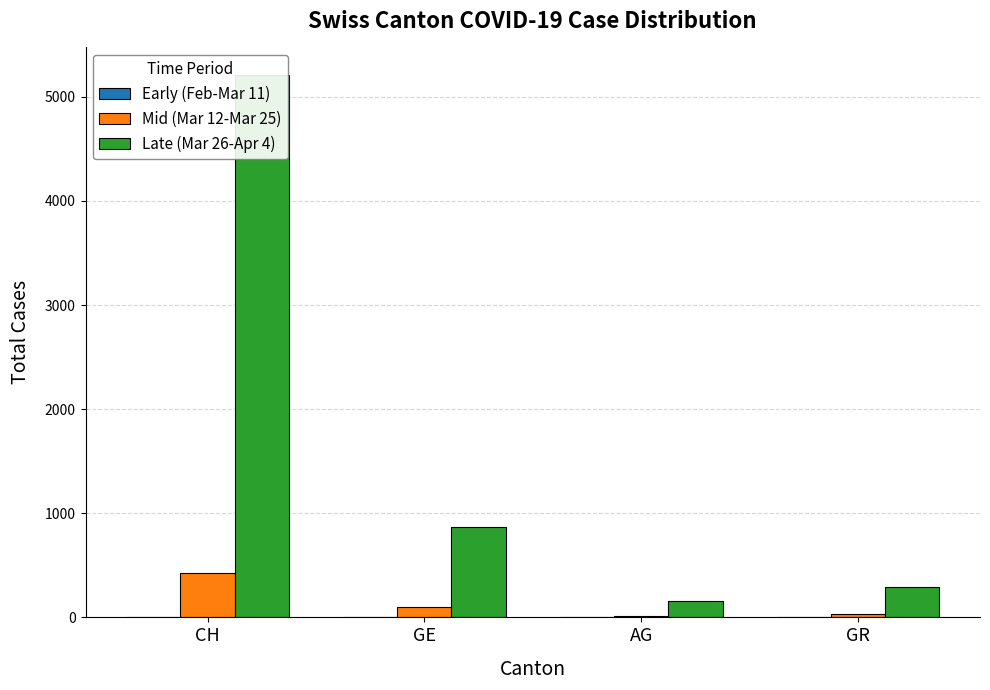

Rank the categories by Mid (Mar 12-Mar 25) value from lowest to highest.

AG, GR, GE, CH